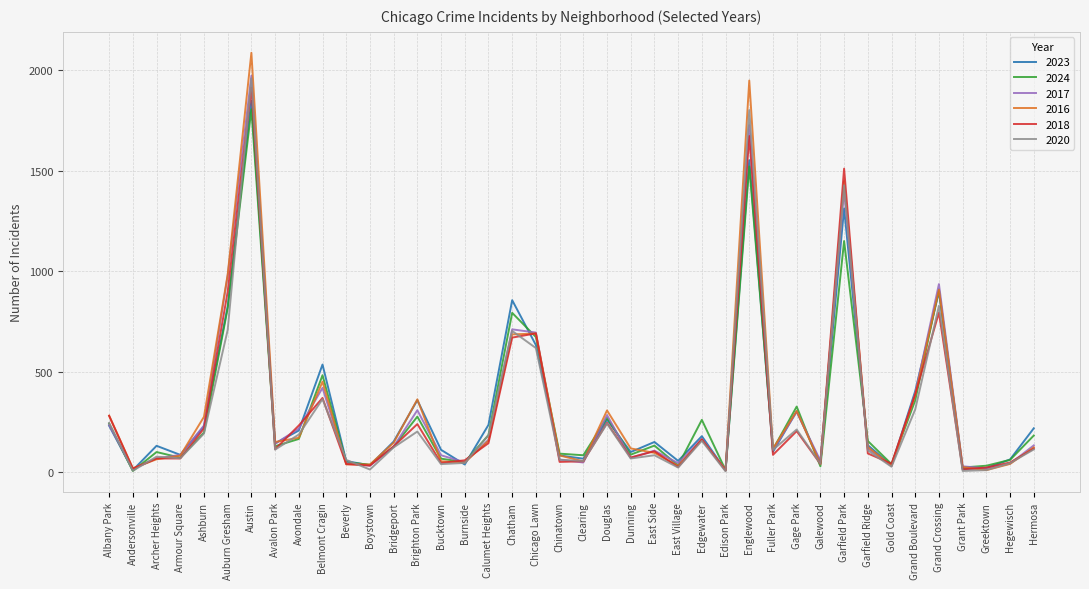

What is the difference between the second highest and minimum values in the 2024 series?

1514